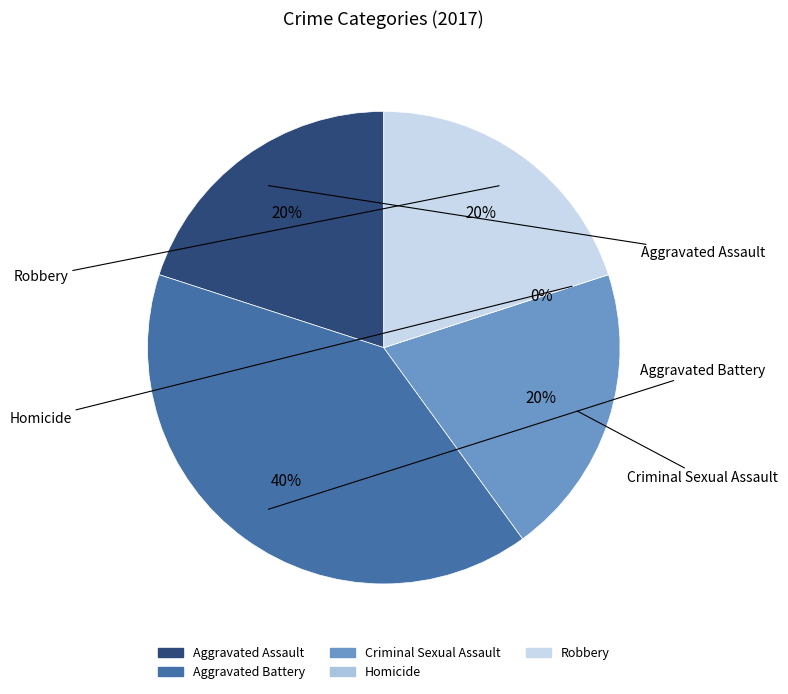

Combined, what portion of the pie is Aggravated Assault and Aggravated Battery?

60.0%